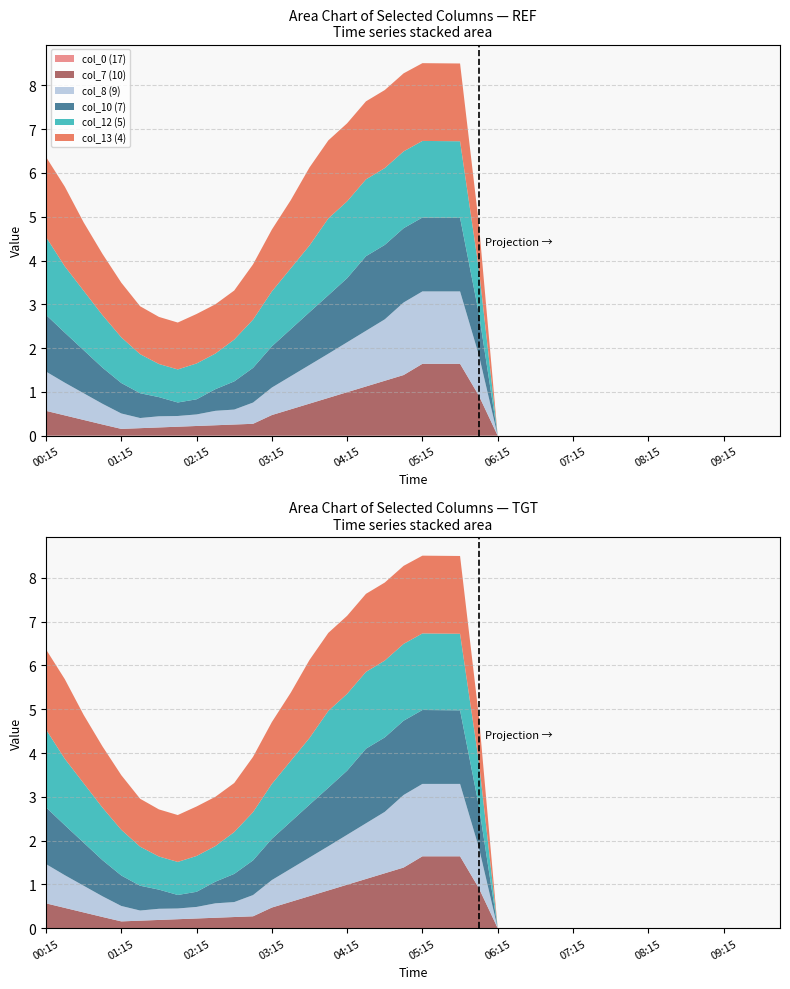

Reading left to right, what are all the values shown in this chart?

col_0 (17): 00:15=0.0	00:30=0.0	00:45=0.0	01:00=0.0	01:15=0.0	01:30=0.0	01:45=0.0	02:00=0.0	02:15=0.0	02:30=0.0	02:45=0.0	03:00=0.0	03:15=0.0	03:30=0.0	03:45=0.0	04:00=0.0	04:15=0.0	04:30=0.0	04:45=0.0	05:00=0.0	05:15=0.0	05:30=0.0	05:45=0.0	06:00=0.0	06:15=0.0	06:30=0.0	06:45=0.0	07:00=0.0	07:15=0.0	07:30=0.0	07:45=0.0	08:00=0.0	08:15=0.0	08:30=0.0	08:45=0.0	09:00=0.0	09:15=0.0	09:30=0.0	09:45=0.0	10:00=0.0
col_7 (10): 00:15=0.6	00:30=0.5	00:45=0.4	01:00=0.3	01:15=0.2	01:30=0.2	01:45=0.2	02:00=0.2	02:15=0.2	02:30=0.2	02:45=0.3	03:00=0.3	03:15=0.5	03:30=0.6	03:45=0.7	04:00=0.9	04:15=1.0	04:30=1.1	04:45=1.3	05:00=1.4	05:15=1.6	05:30=1.6	05:45=1.6	06:00=0.9	06:15=0.0	06:30=0.0	06:45=0.0	07:00=0.0	07:15=0.0	07:30=0.0	07:45=0.0	08:00=0.0	08:15=0.0	08:30=0.0	08:45=0.0	09:00=0.0	09:15=0.0	09:30=0.0	09:45=0.0	10:00=0.0
col_8 (9): 00:15=0.9	00:30=0.7	00:45=0.6	01:00=0.5	01:15=0.4	01:30=0.2	01:45=0.3	02:00=0.2	02:15=0.3	02:30=0.3	02:45=0.3	03:00=0.5	03:15=0.6	03:30=0.8	03:45=0.9	04:00=1.0	04:15=1.1	04:30=1.3	04:45=1.4	05:00=1.7	05:15=1.7	05:30=1.7	05:45=1.7	06:00=0.9	06:15=0.0	06:30=0.0	06:45=0.0	07:00=0.0	07:15=0.0	07:30=0.0	07:45=0.0	08:00=0.0	08:15=0.0	08:30=0.0	08:45=0.0	09:00=0.0	09:15=0.0	09:30=0.0	09:45=0.0	10:00=0.0
col_10 (7): 00:15=1.3	00:30=1.1	00:45=1.0	01:00=0.8	01:15=0.7	01:30=0.6	01:45=0.4	02:00=0.3	02:15=0.3	02:30=0.5	02:45=0.6	03:00=0.8	03:15=0.9	03:30=1.1	03:45=1.2	04:00=1.3	04:15=1.5	04:30=1.7	04:45=1.7	05:00=1.7	05:15=1.7	05:30=1.7	05:45=1.7	06:00=0.9	06:15=0.0	06:30=0.0	06:45=0.0	07:00=0.0	07:15=0.0	07:30=0.0	07:45=0.0	08:00=0.0	08:15=0.0	08:30=0.0	08:45=0.0	09:00=0.0	09:15=0.0	09:30=0.0	09:45=0.0	10:00=0.0
col_12 (5): 00:15=1.8	00:30=1.5	00:45=1.4	01:00=1.2	01:15=1.0	01:30=0.9	01:45=0.8	02:00=0.8	02:15=0.8	02:30=0.8	02:45=1.0	03:00=1.1	03:15=1.3	03:30=1.4	03:45=1.5	04:00=1.8	04:15=1.8	04:30=1.8	04:45=1.8	05:00=1.8	05:15=1.7	05:30=1.7	05:45=1.7	06:00=1.0	06:15=0.0	06:30=0.0	06:45=0.0	07:00=0.0	07:15=0.0	07:30=0.0	07:45=0.0	08:00=0.0	08:15=0.0	08:30=0.0	08:45=0.0	09:00=0.0	09:15=0.0	09:30=0.0	09:45=0.0	10:00=0.0
col_13 (4): 00:15=1.8	00:30=1.8	00:45=1.6	01:00=1.4	01:15=1.2	01:30=1.1	01:45=1.1	02:00=1.1	02:15=1.1	02:30=1.1	02:45=1.1	03:00=1.3	03:15=1.4	03:30=1.6	03:45=1.8	04:00=1.8	04:15=1.8	04:30=1.8	04:45=1.8	05:00=1.8	05:15=1.8	05:30=1.8	05:45=1.8	06:00=1.0	06:15=0.0	06:30=0.0	06:45=0.0	07:00=0.0	07:15=0.0	07:30=0.0	07:45=0.0	08:00=0.0	08:15=0.0	08:30=0.0	08:45=0.0	09:00=0.0	09:15=0.0	09:30=0.0	09:45=0.0	10:00=0.0